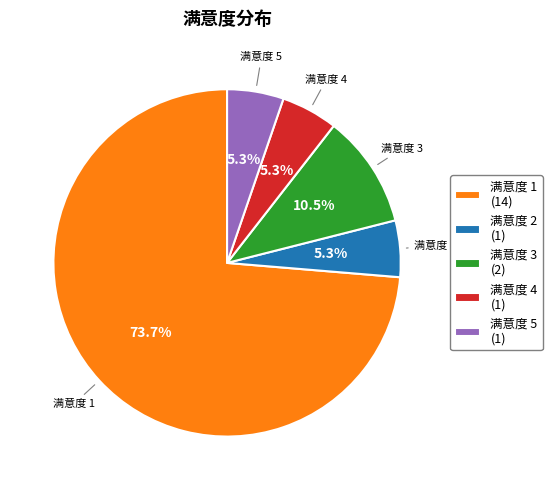

Which category has the biggest portion of the pie?

满意度 1